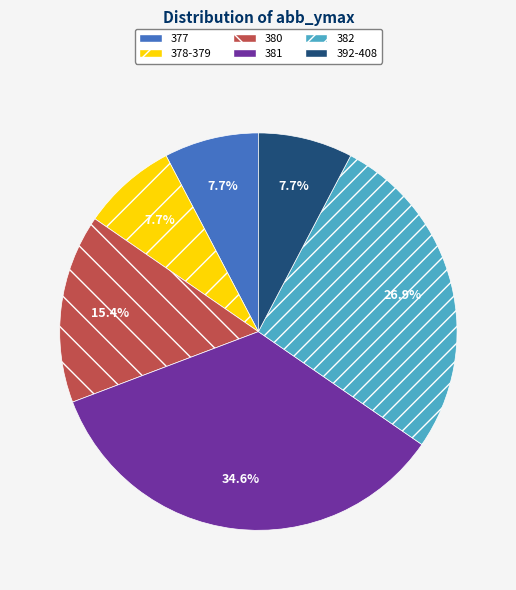

To the nearest percent, what is the average slice percentage?

17%